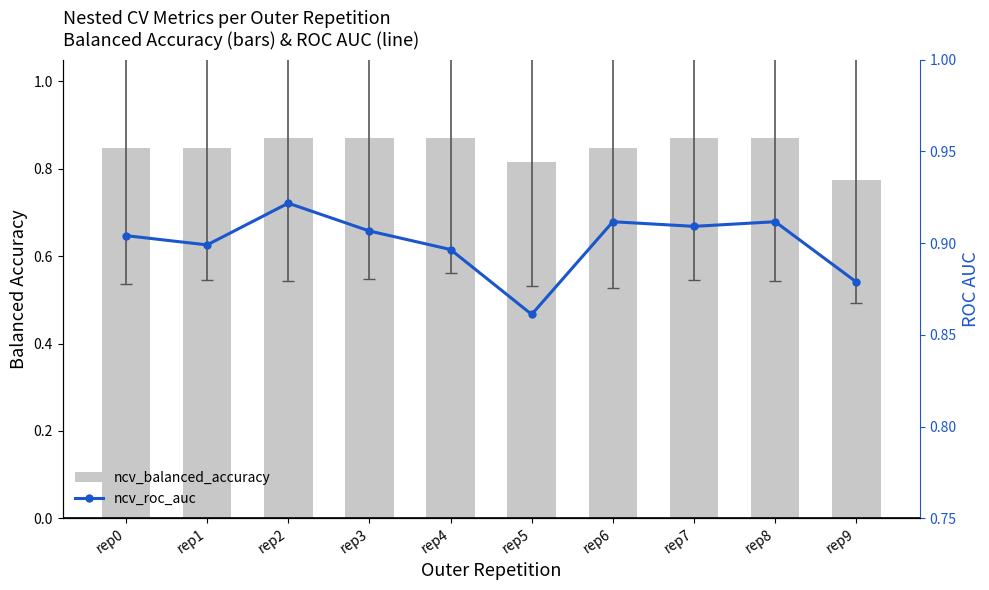

What is the smallest value displayed?

0.8